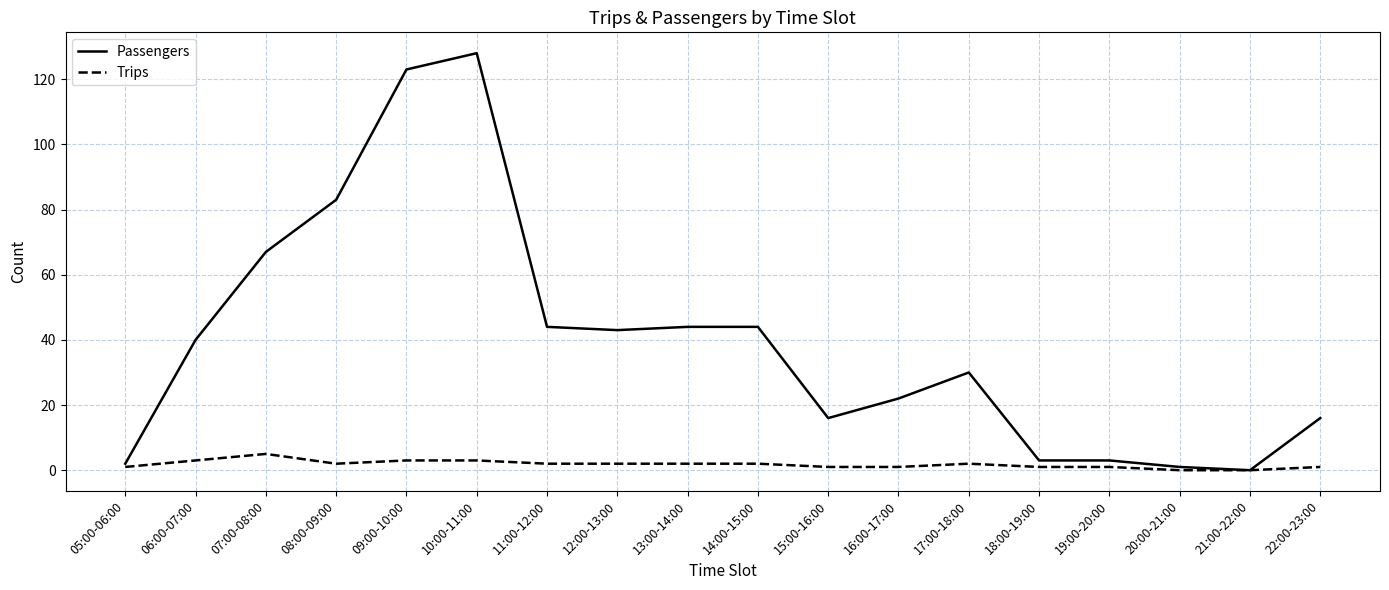

List the series in order of their overall mean, highest first.

Passengers, Trips